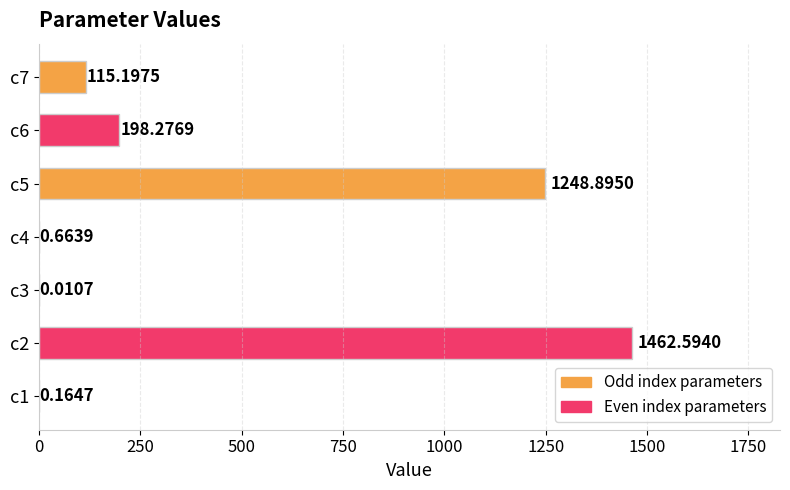

What is the sum of the values at c7 and c5?

1364.1